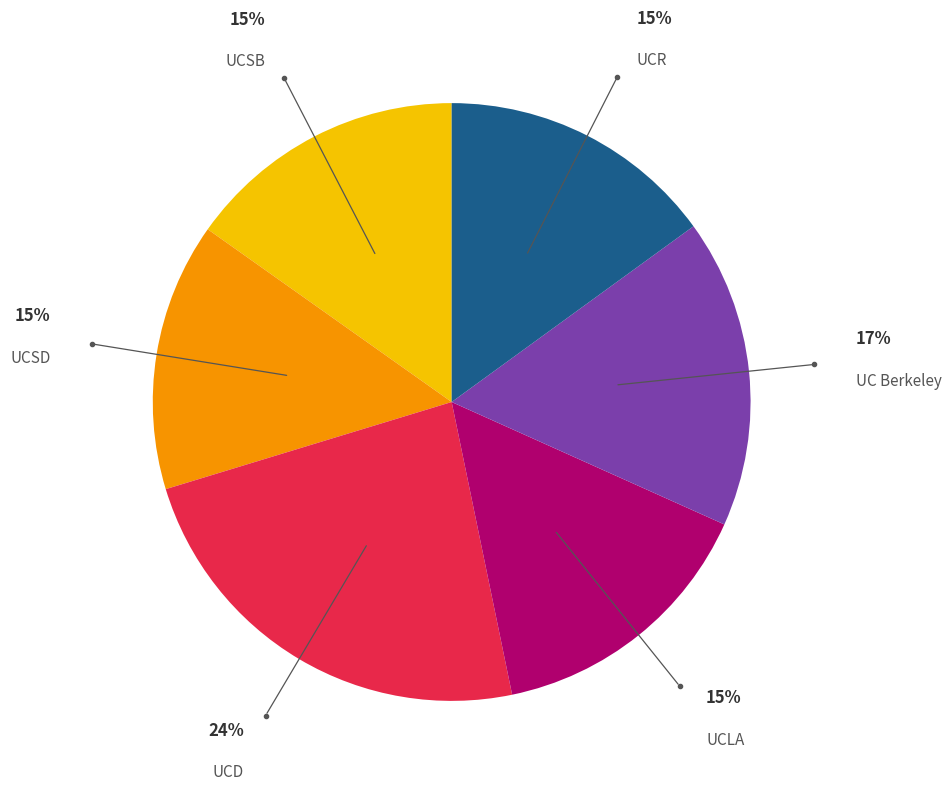

Does any single category account for the majority?

No